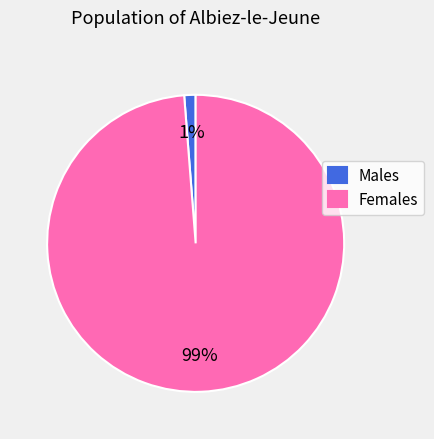

Between Males and Females, which is larger?

Females